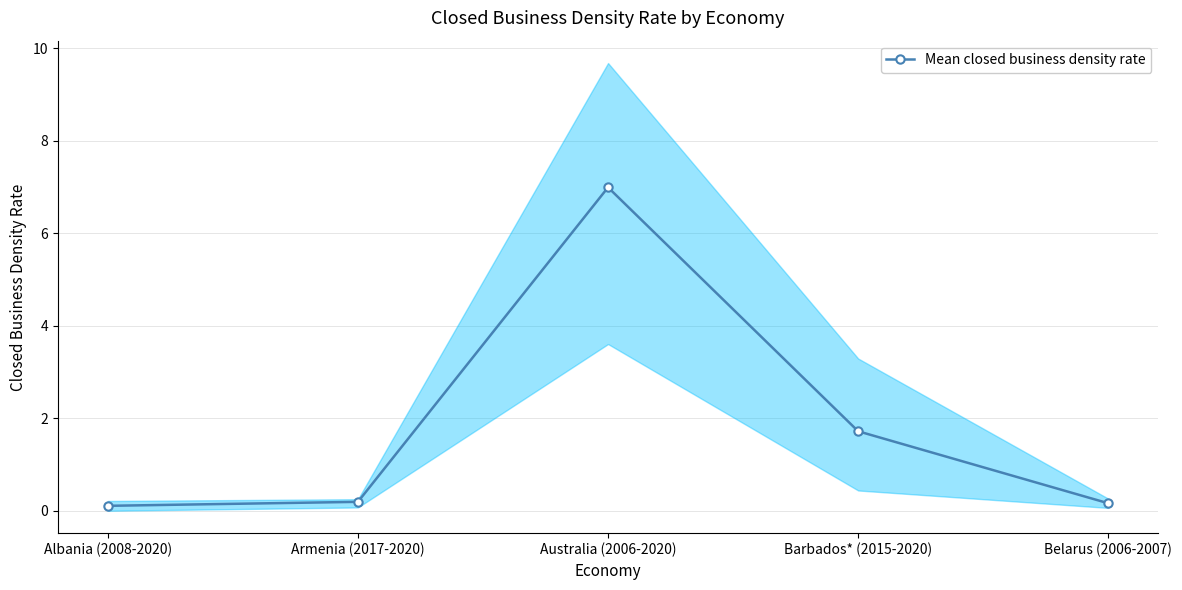

What is the approximate value at Armenia (2017-2020)?

0.2